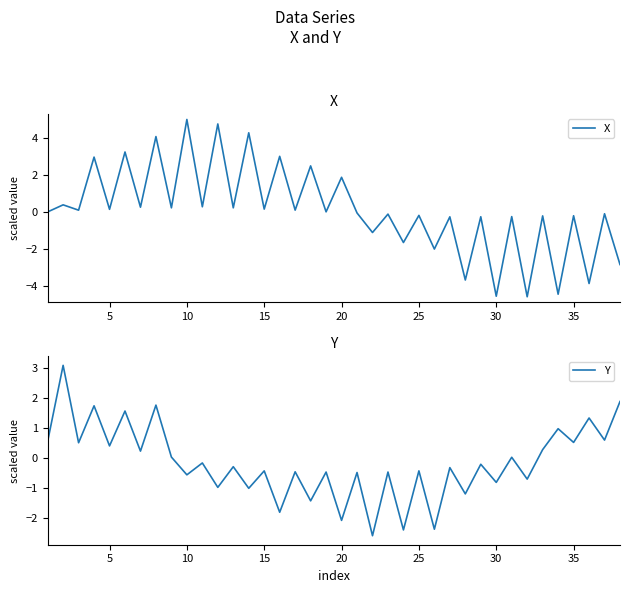

How many negative values does the Y series have?

22